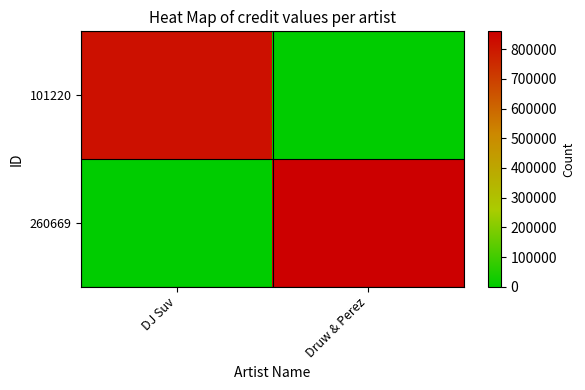

Which series changed the most between DJ Suv and Druw & Perez?

260669